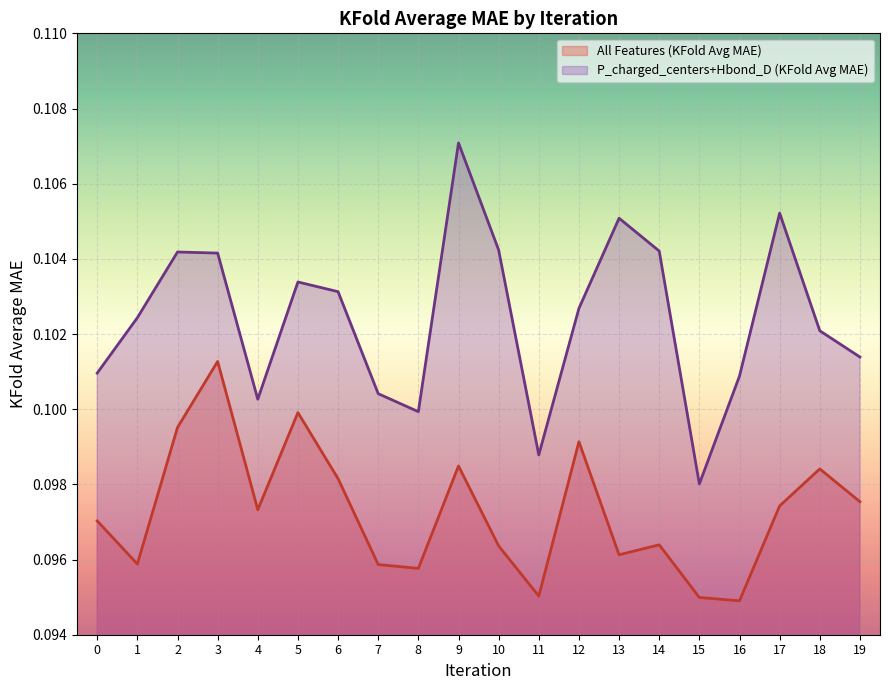

What is the sum of the All Features (KFold Avg MAE) values at 9 and 19?

0.2